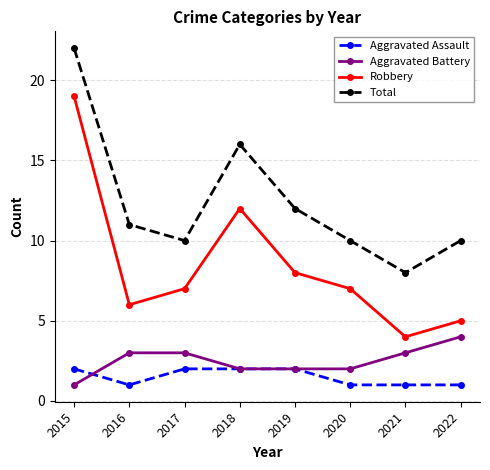

What is the sum of the Total values at 2017 and 2019?

22